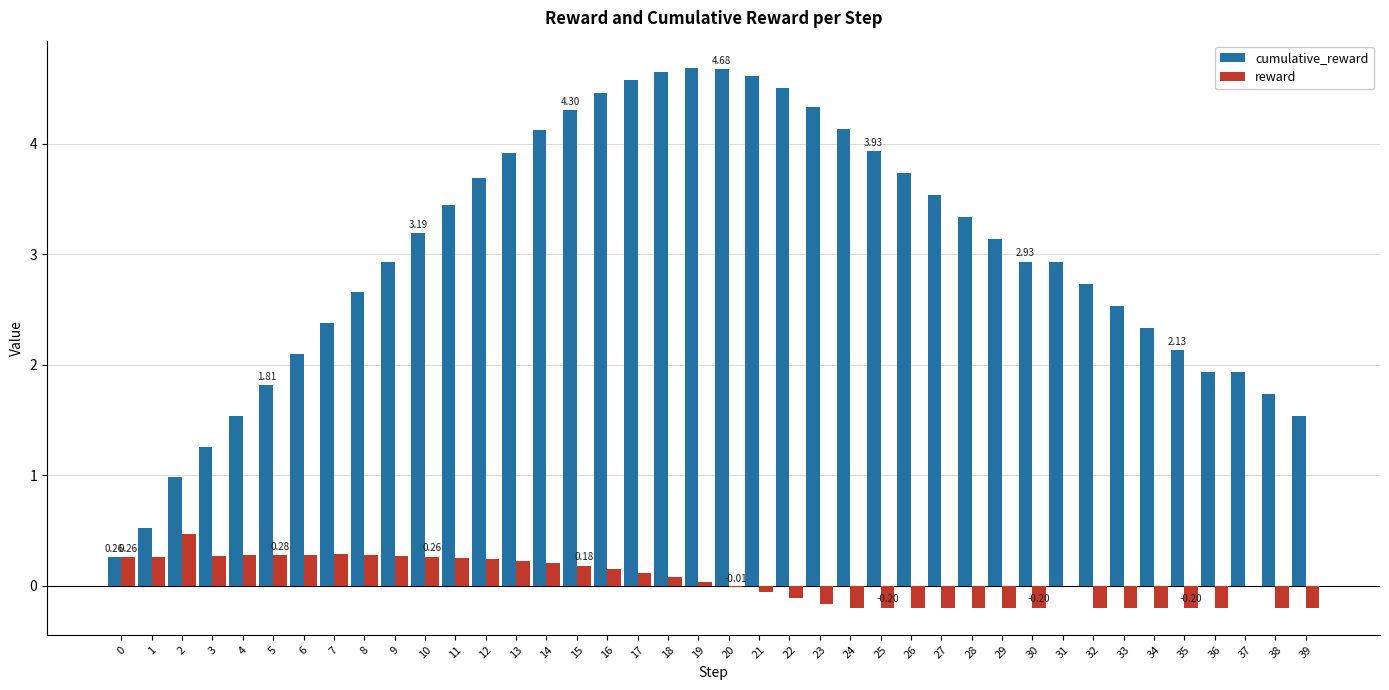

Is the value of cumulative_reward at 39 greater than the value of reward at 3?

Yes